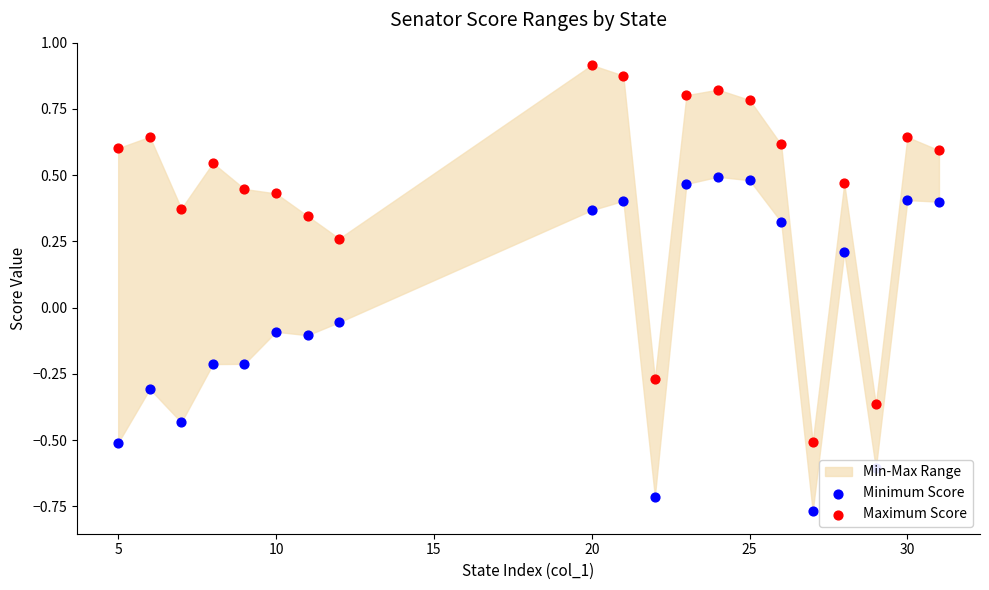

Is the value of Maximum Score at 15 greater than the value of Minimum Score at 14?

Yes